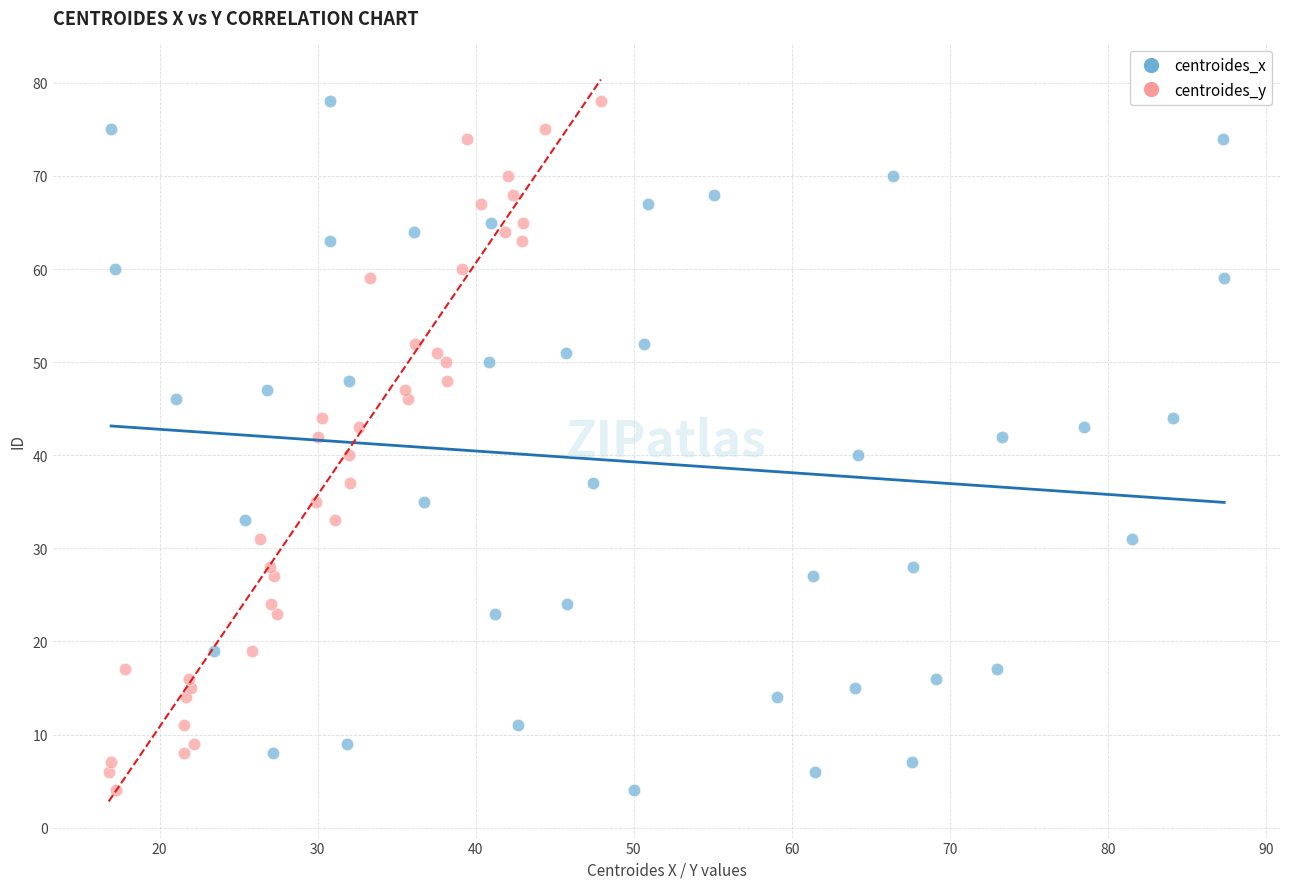

What are all the series names shown in the legend?

centroides_x, centroides_y